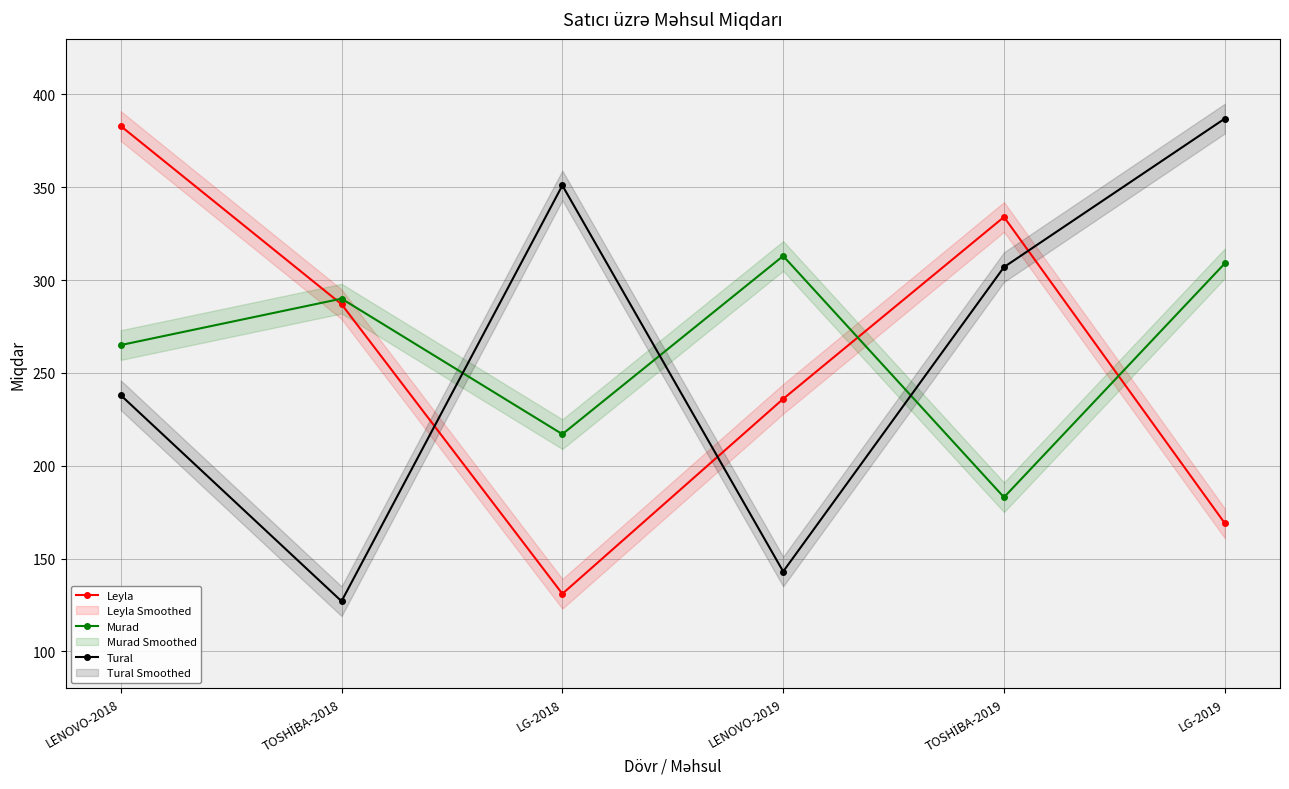

What is the average value of the Tural series?

259